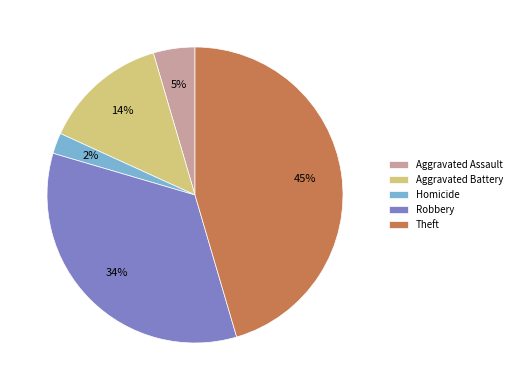

Is the sum of Aggravated Battery and Theft greater than half?

Yes